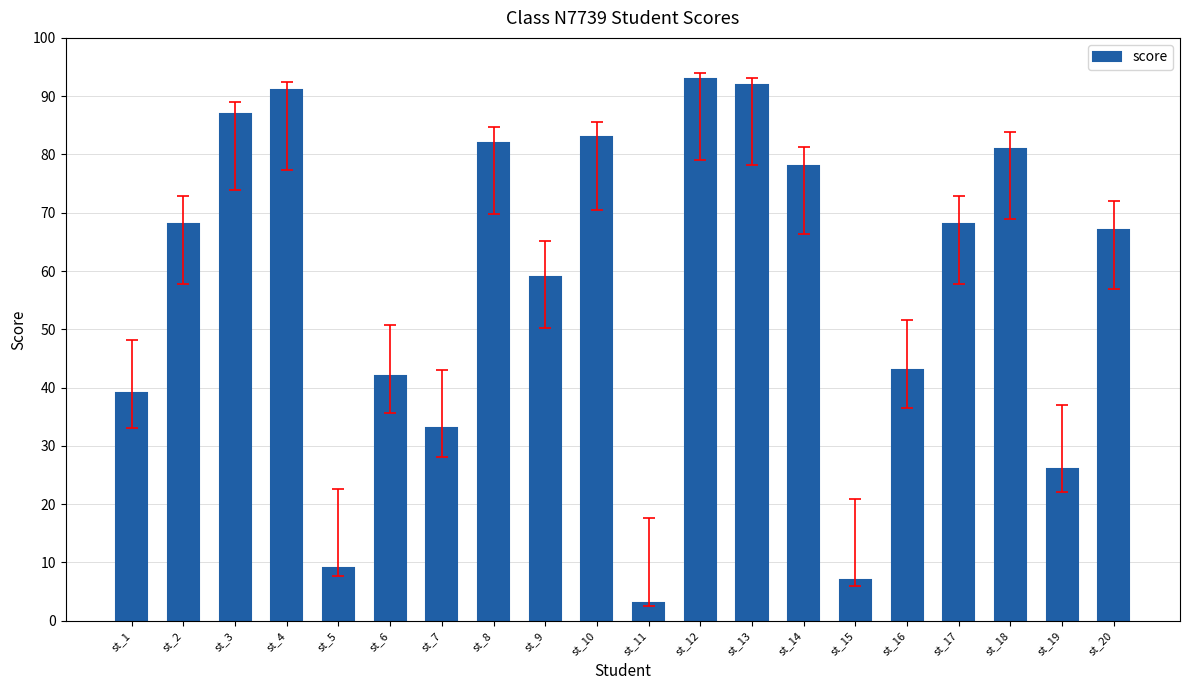

Approximately how many times larger is the value at st_4 compared to st_9?

1.5